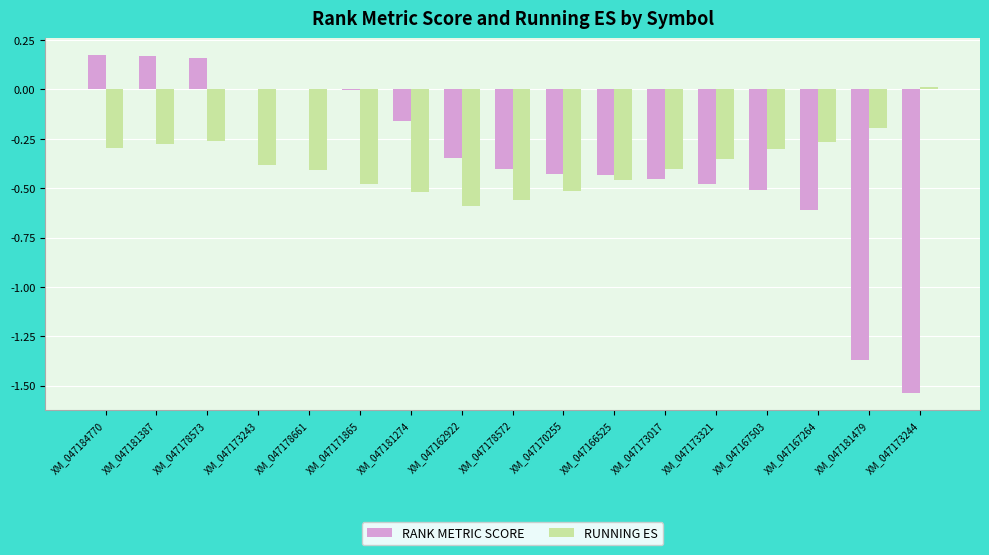

Is it true that RANK METRIC SCORE equals -0.6 at XM_047167264?

True